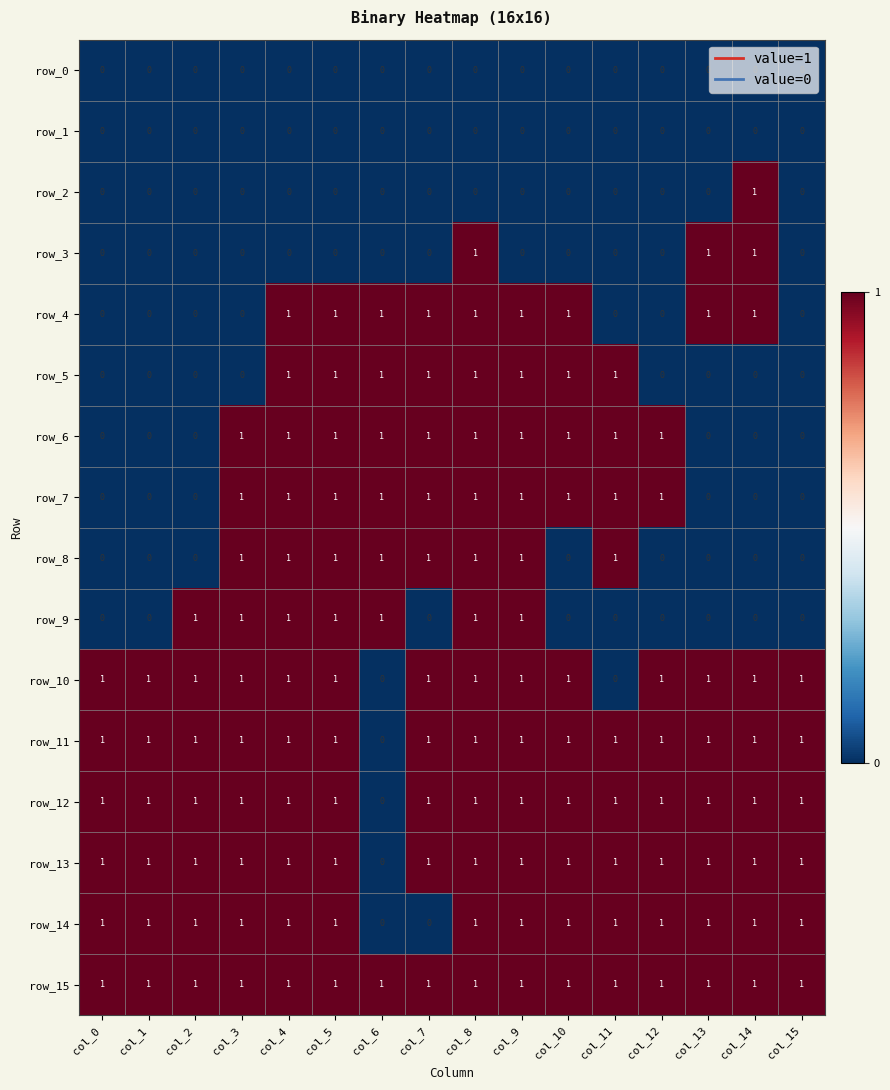

The value of row_9 at col_12 is 0. True or false?

True